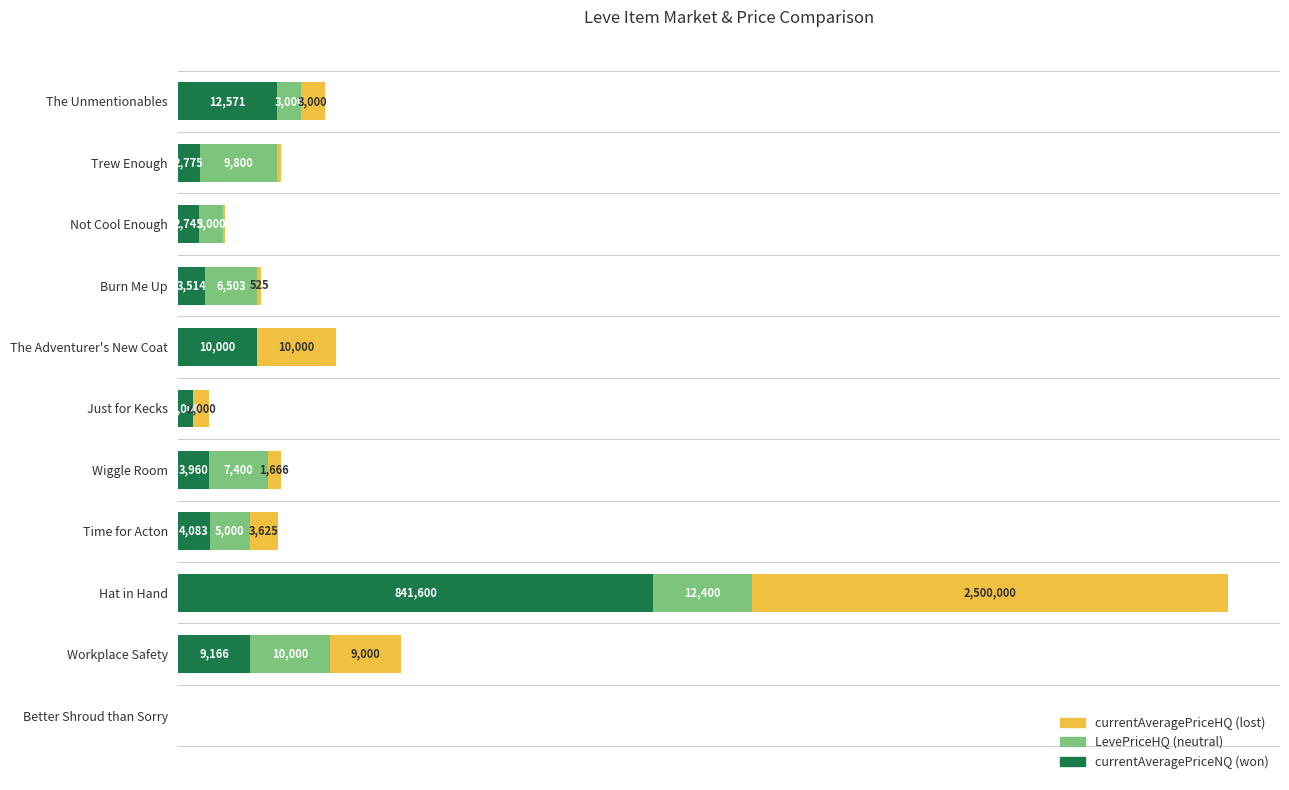

At which category is the sum across all series the highest?

Hat in Hand